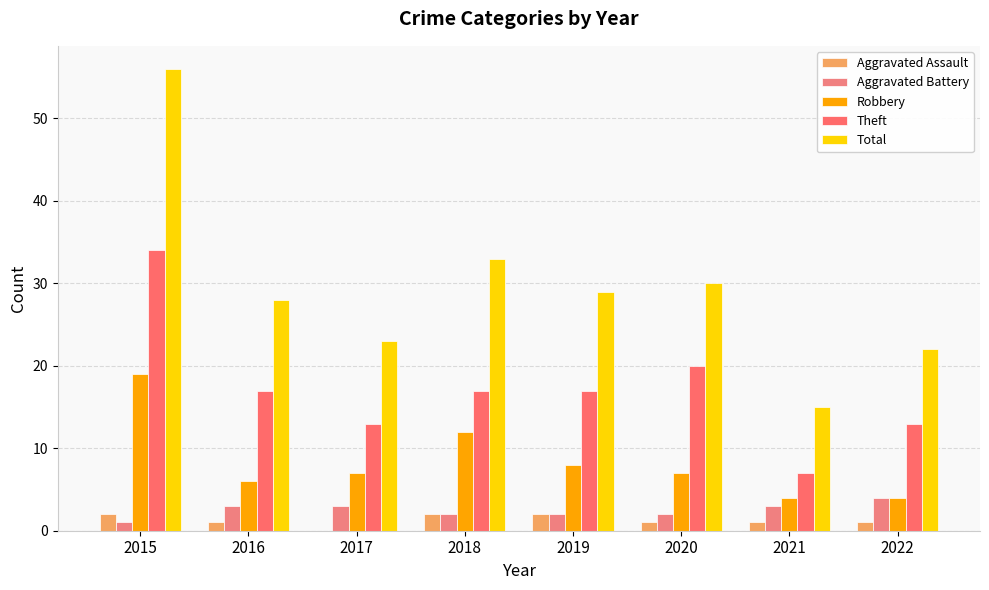

How many Aggravated Assault values are between 1 and 2?

7